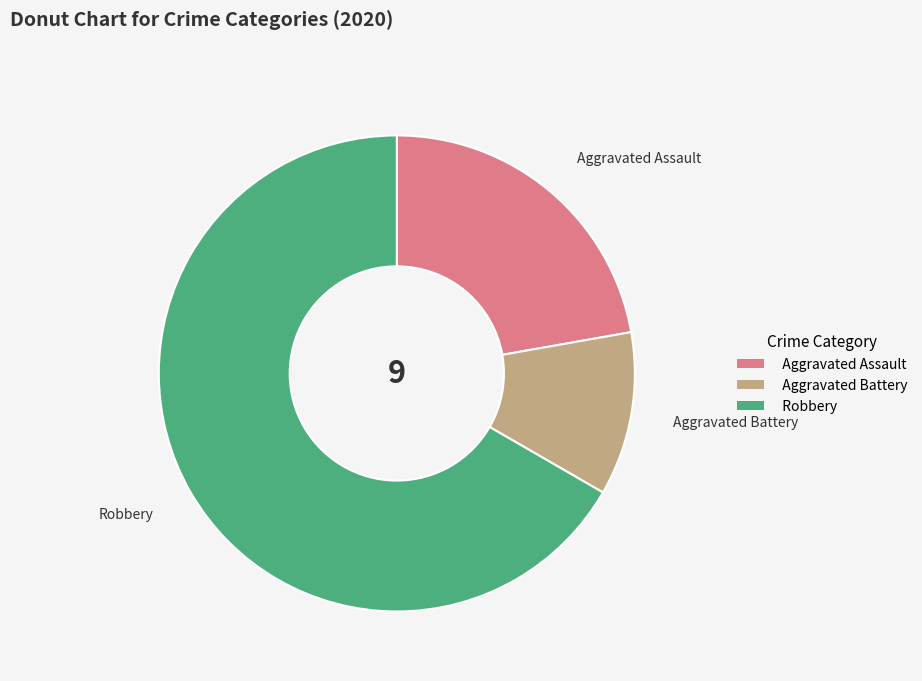

Is it true that Aggravated Assault is 22% of the pie?

True